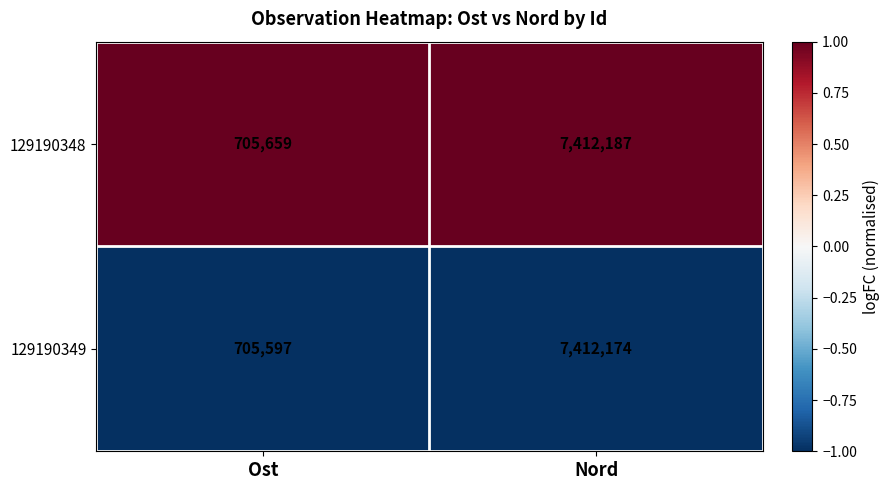

The value of 129190349 at Ost is 705597. True or false?

True